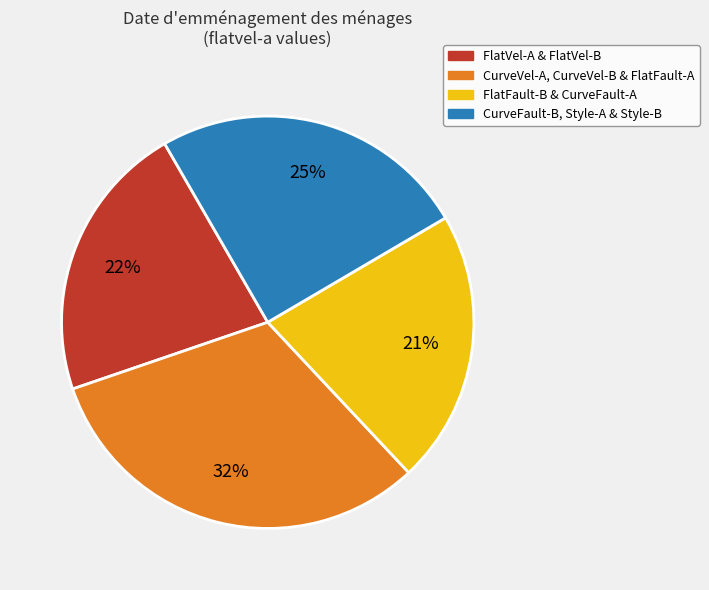

To the nearest percent, what is the average slice percentage?

25%